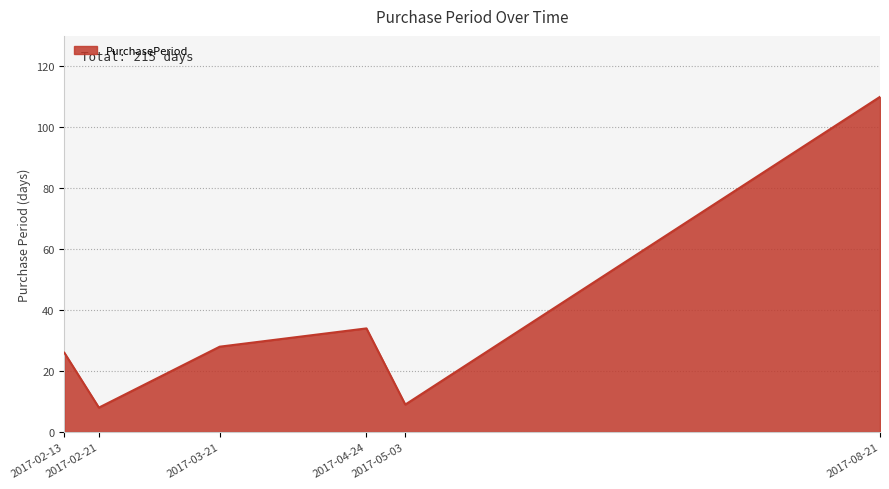

Reading left to right, what are all the values shown in this chart?

2017-02-13=26	2017-02-21=8	2017-03-21=28	2017-04-24=34	2017-05-03=9	2017-08-21=110